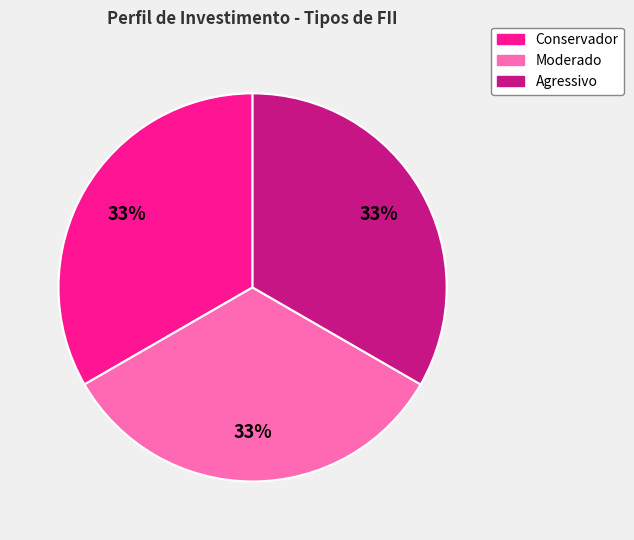

To the nearest percent, what is the average slice percentage?

33%